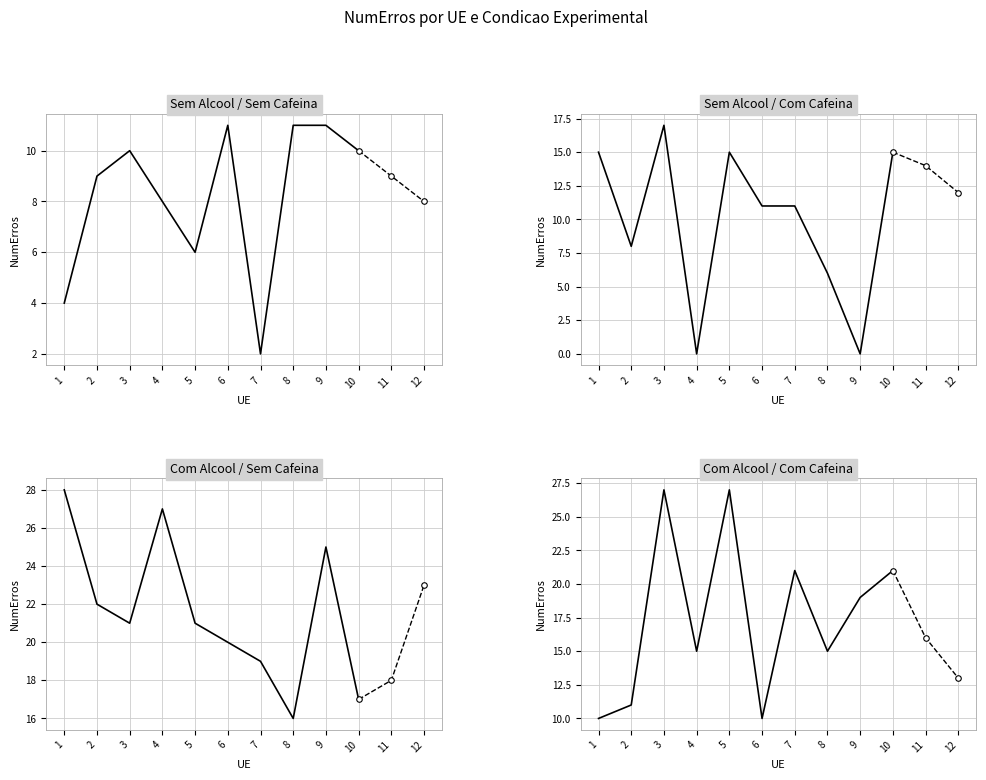

Where do SemA_SemC and SemA_ComC first cross each other?

1 and 2